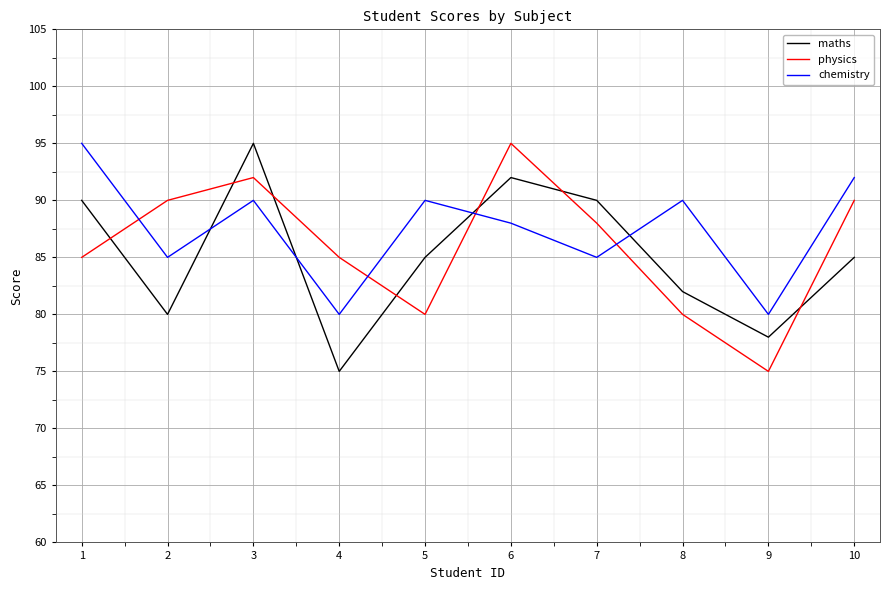

In chemistry, how many points are higher than both neighbors (excluding endpoints)?

3